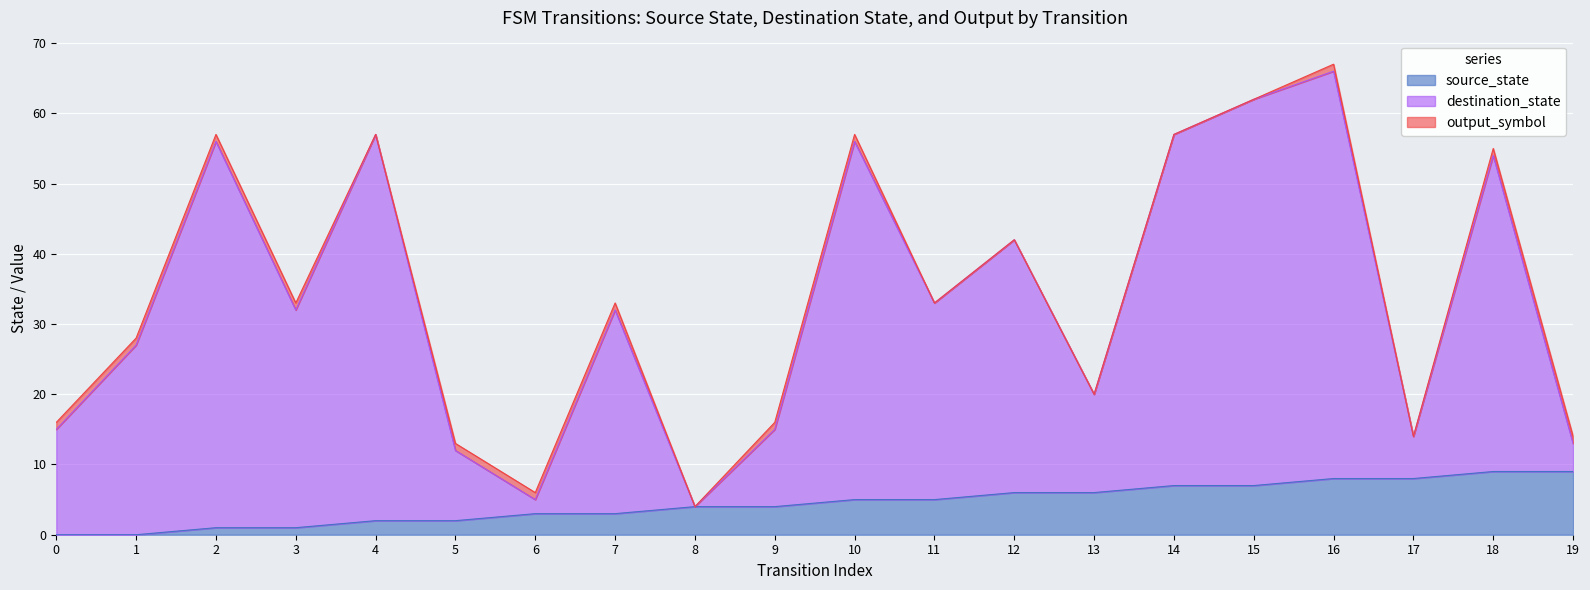

What are all the series names shown in the legend?

source_state, destination_state, output_symbol